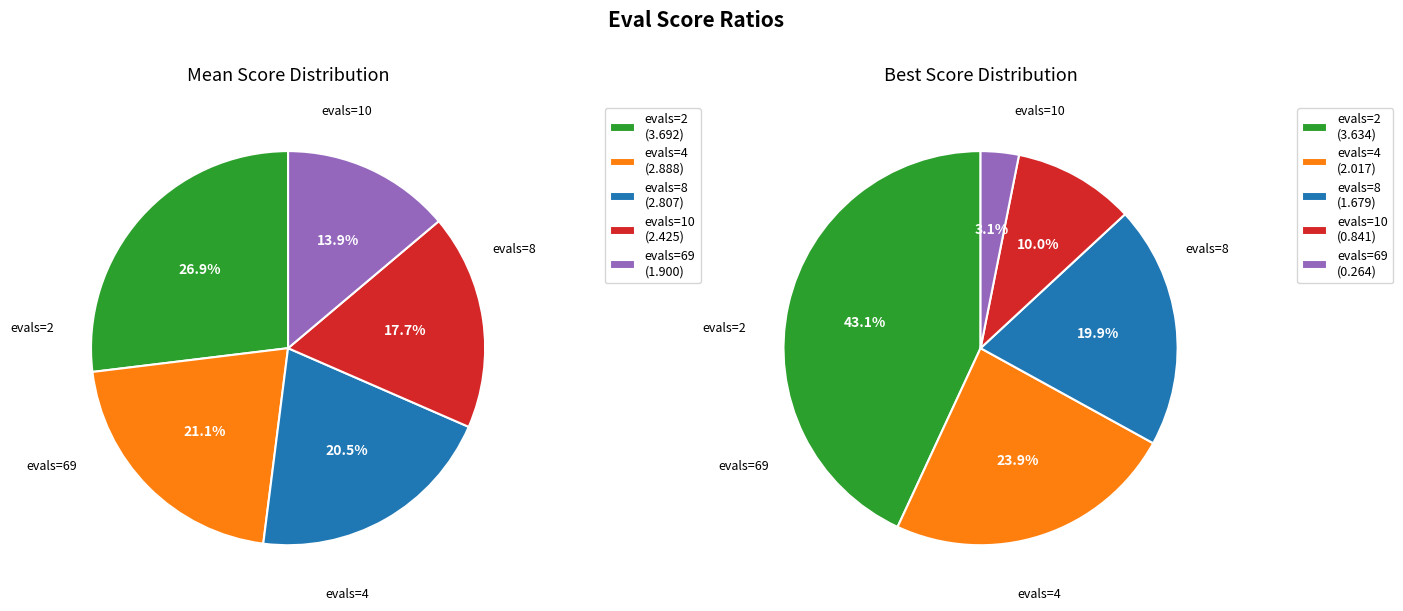

Between evals=4 and evals=2, which is larger?

evals=2